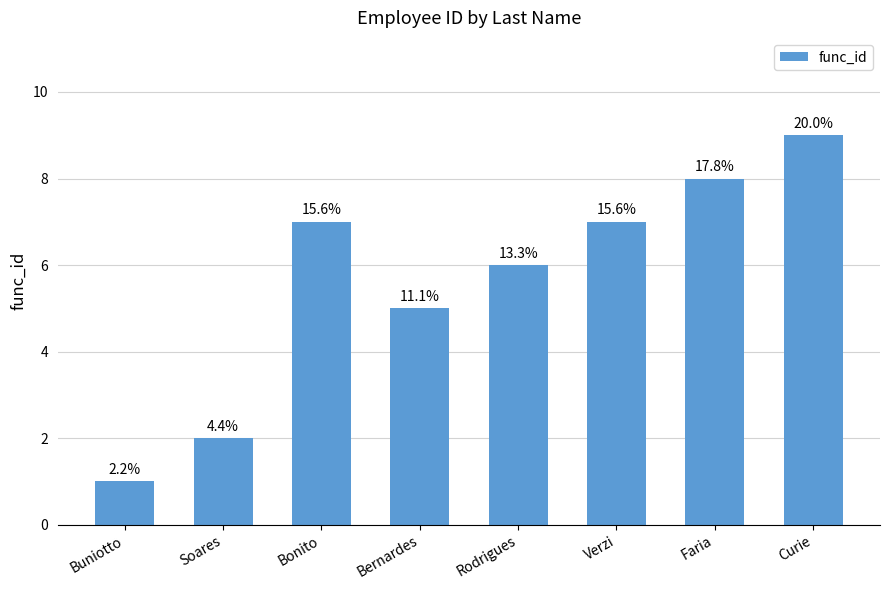

At which label is the value closest to 5?

Bernardes